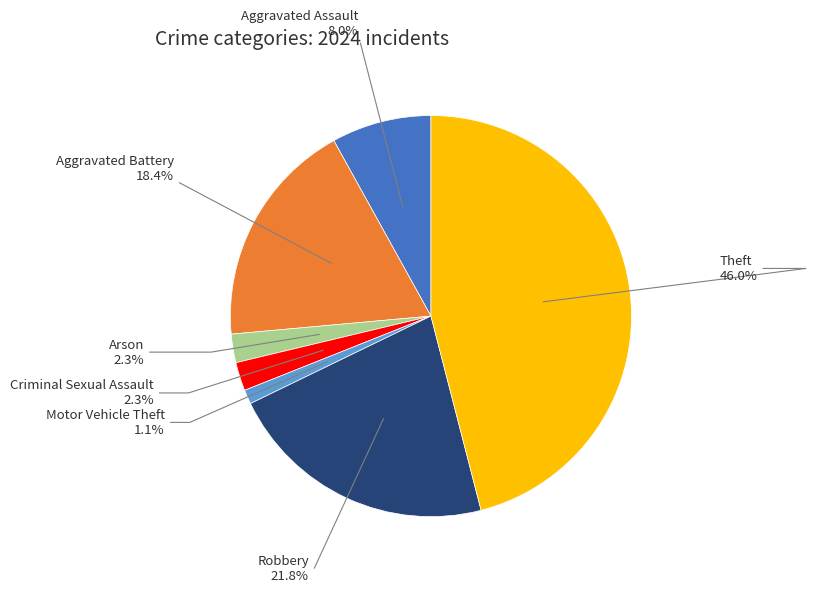

Which slice is the smallest?

Motor Vehicle Theft